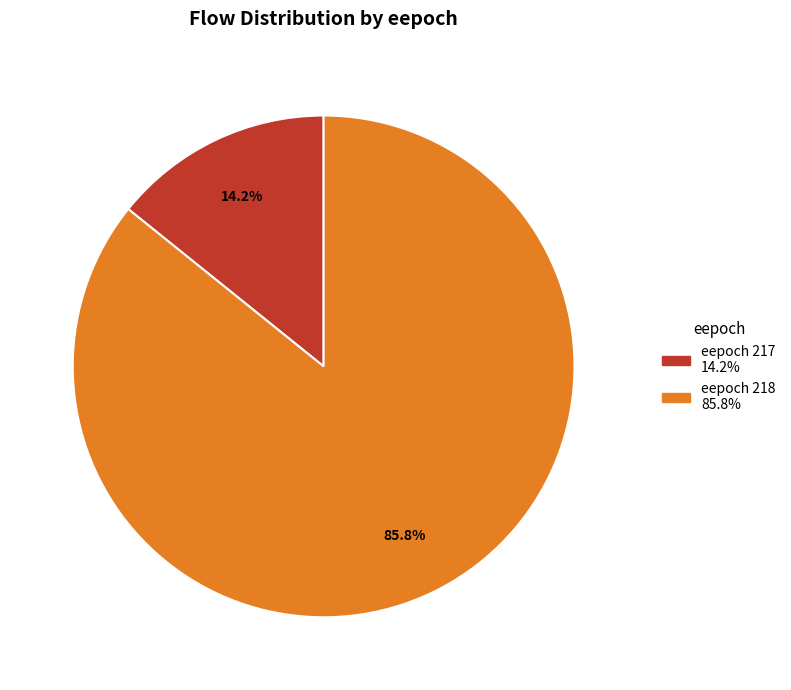

Is there any slice that represents more than half of the pie?

Yes